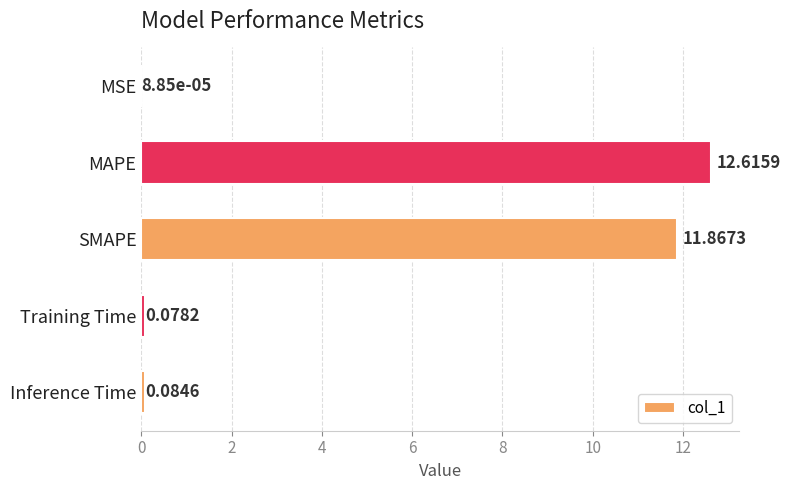

What is the sum of the values at SMAPE and Training Time?

11.9